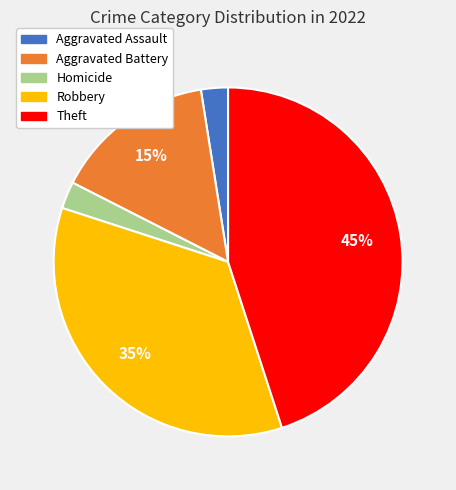

To the nearest percent, what is the average slice percentage?

20%